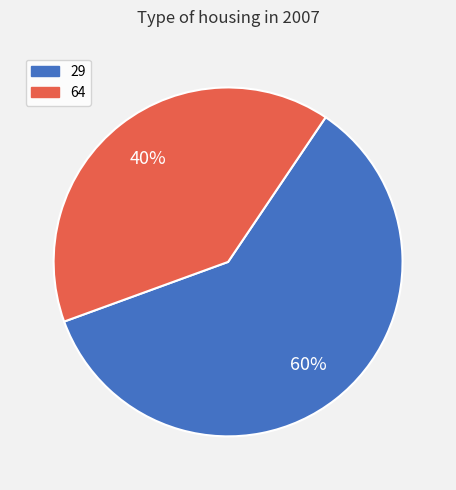

Which has a higher value, 64 or 29?

29